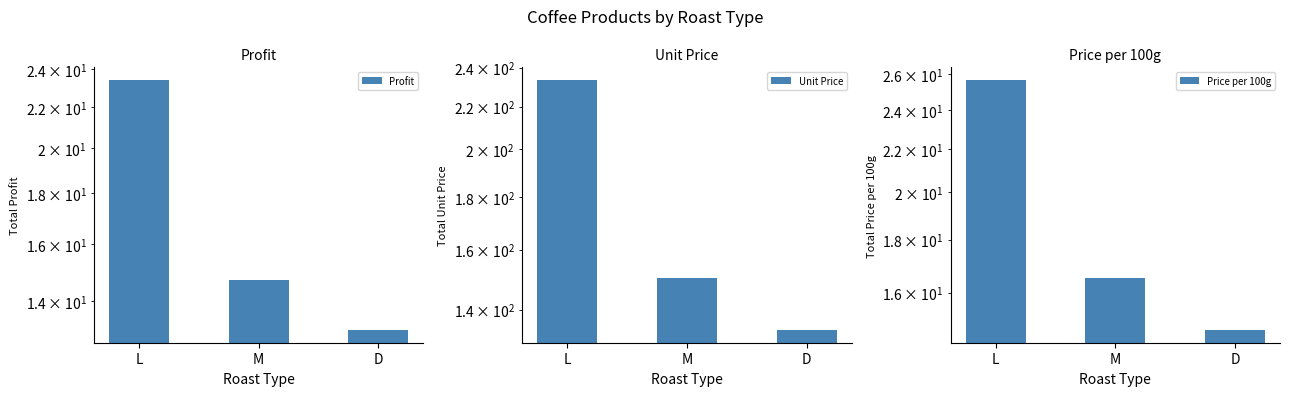

At which category does the chart reach its minimum across all series?

D